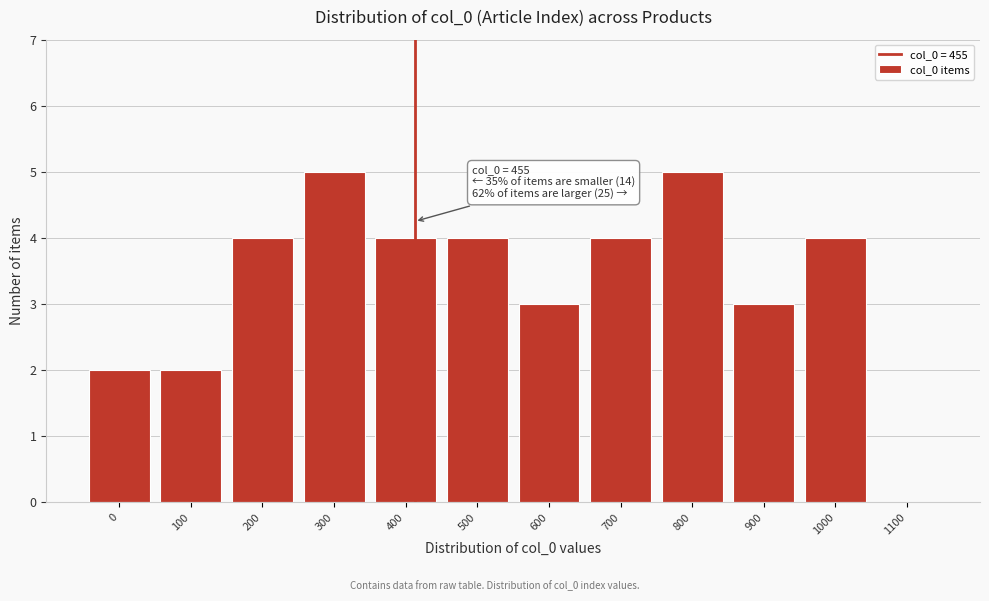

Reading left to right, transcribe all the data shown in this chart.

0=2	100=2	200=4	300=5	400=4	500=4	600=3	700=4	800=5	900=3	1000=4	1100=0